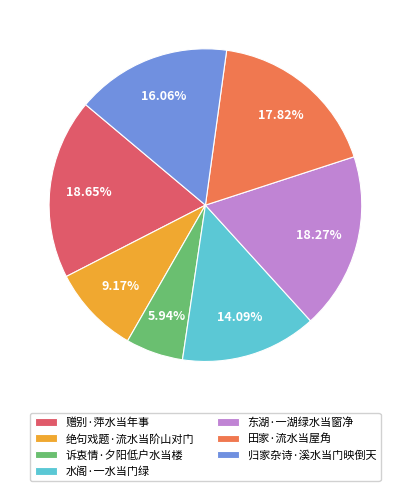

Count the number of slices in the pie.

7